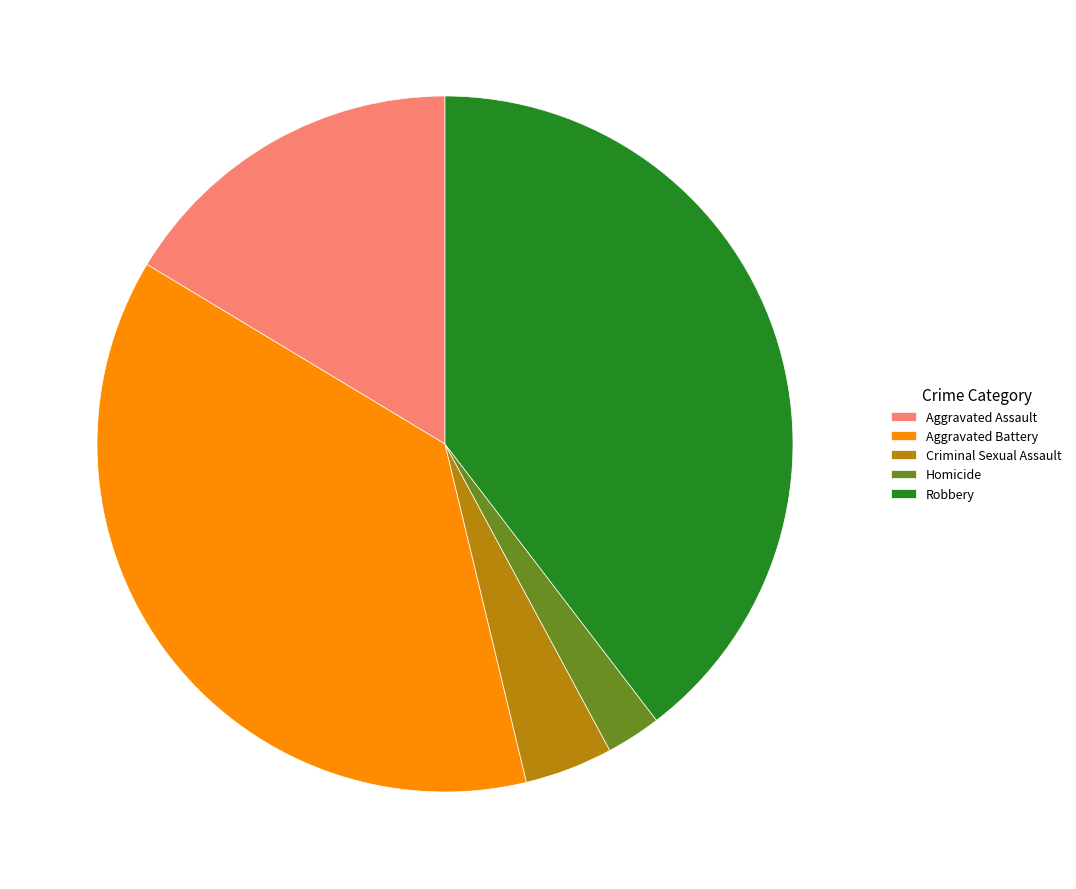

Is the sum of Aggravated Assault and Robbery greater than half?

Yes